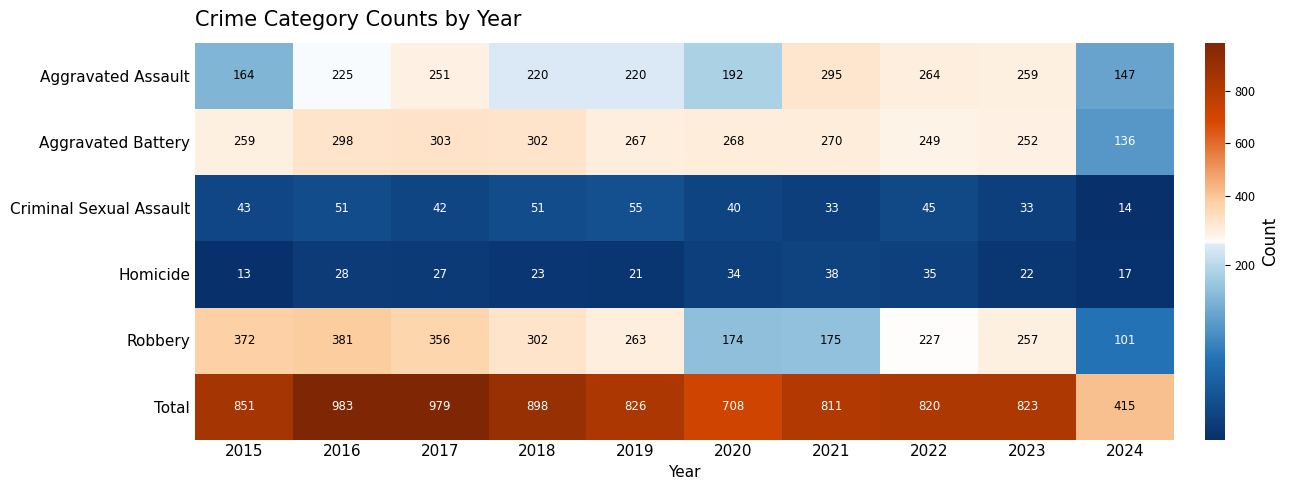

What is the smallest value displayed?

13